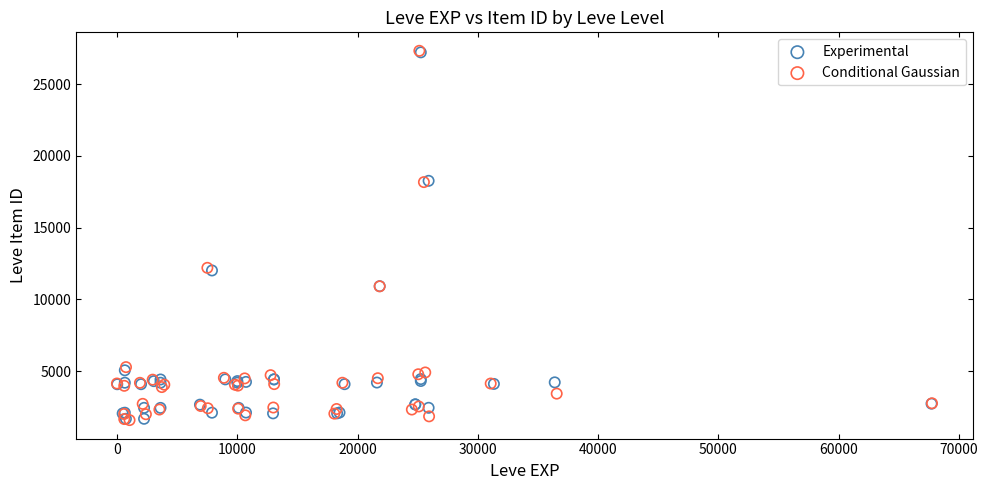

Which series has the largest Y range (max minus min)?

Conditional Gaussian